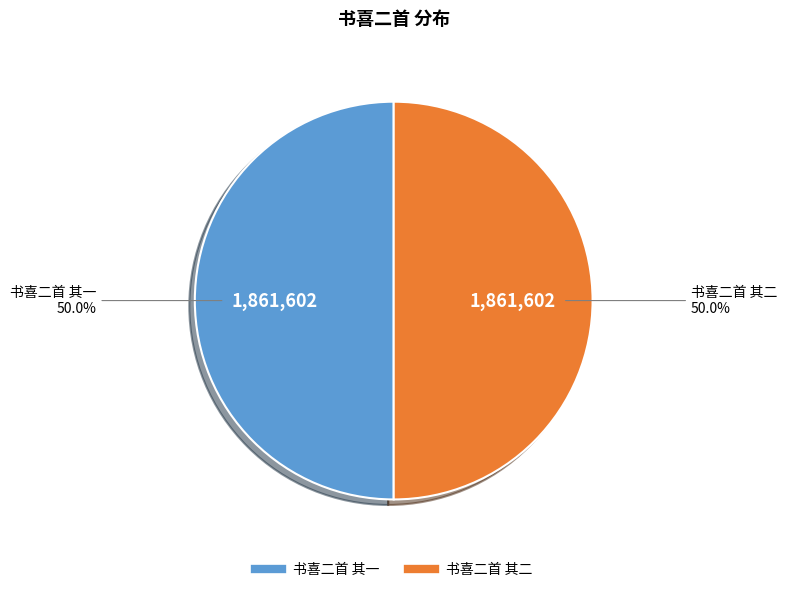

Count the number of slices in the pie.

2